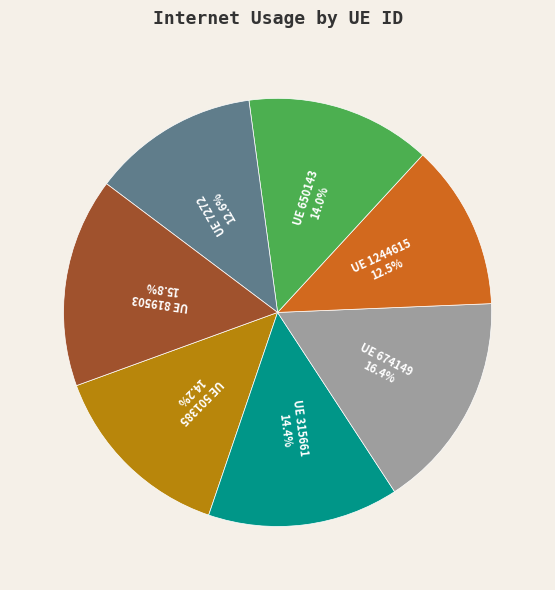

How many slices are in this pie chart?

7